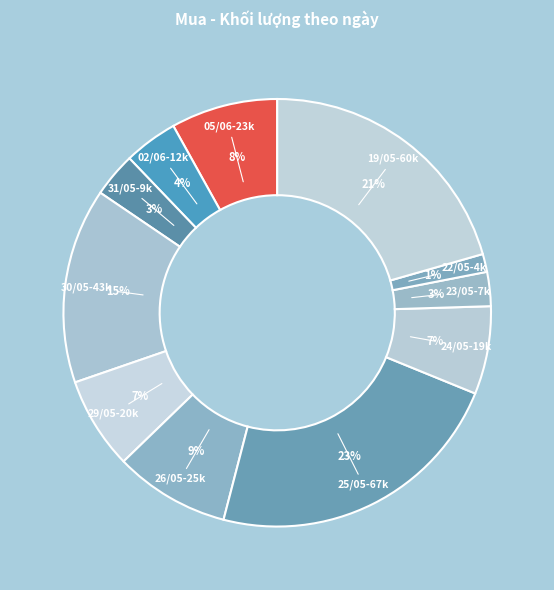

Count the number of slices in the pie.

11